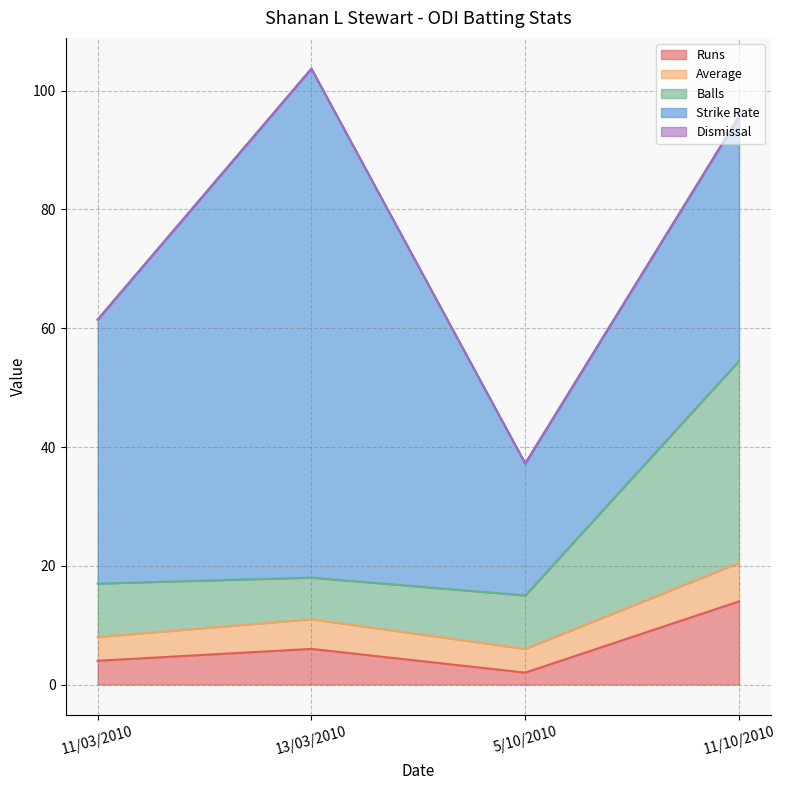

Is it true that Runs equals 6.0 at 13/03/2010?

True